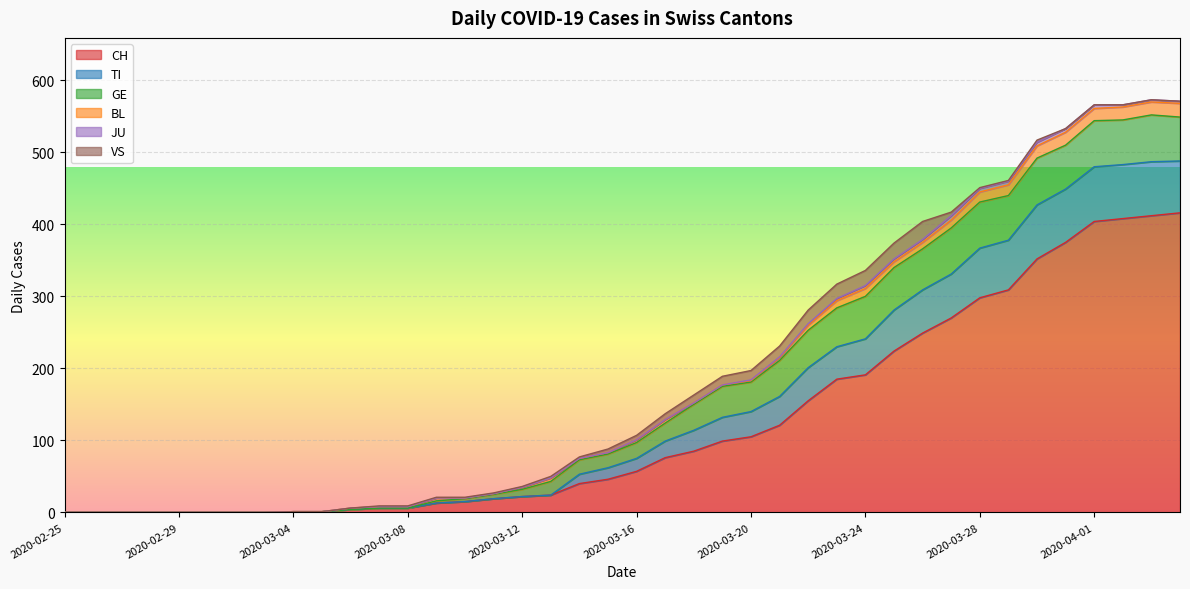

What is the label of the 37th point from the right?

2020-02-28